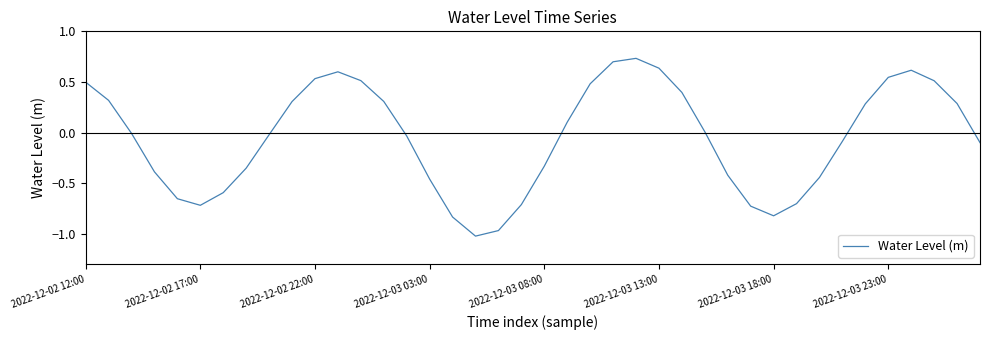

What is the difference between the maximum and minimum values?

1.8